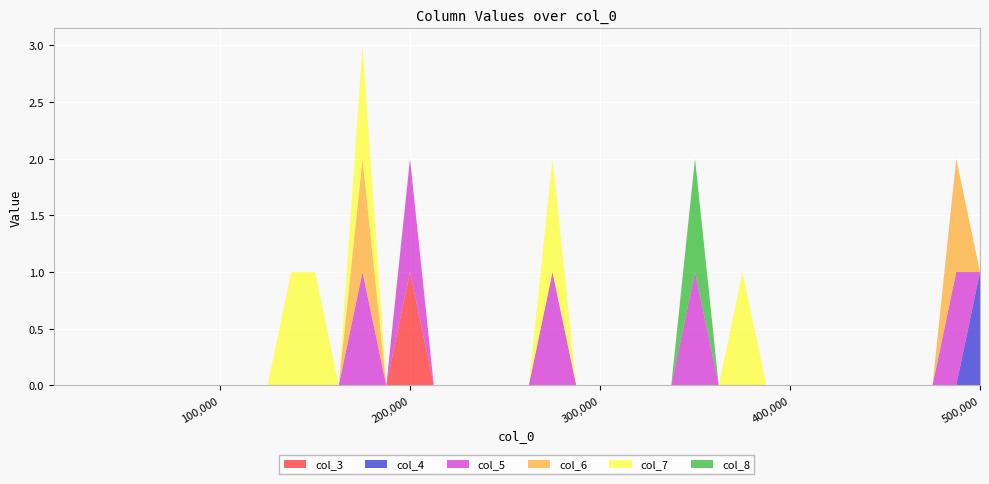

Reading left to right, extract all data points from this chart.

col_3: 12500=0	25000=0	37500=0	50000=0	62500=0	75000=0	87500=0	100000=0	112500=0	125000=0	137500=0	150000=0	162500=0	175000=0	187500=0	200000=1	212500=0	225000=0	237500=0	250000=0	262500=0	275000=0	287500=0	300000=0	312500=0	325000=0	337500=0	350000=0	362500=0	375000=0	387500=0	400000=0	412500=0	425000=0	437500=0	450000=0	462500=0	475000=0	487500=0	500000=0
col_4: 12500=0	25000=0	37500=0	50000=0	62500=0	75000=0	87500=0	100000=0	112500=0	125000=0	137500=0	150000=0	162500=0	175000=0	187500=0	200000=0	212500=0	225000=0	237500=0	250000=0	262500=0	275000=0	287500=0	300000=0	312500=0	325000=0	337500=0	350000=0	362500=0	375000=0	387500=0	400000=0	412500=0	425000=0	437500=0	450000=0	462500=0	475000=0	487500=0	500000=1
col_5: 12500=0	25000=0	37500=0	50000=0	62500=0	75000=0	87500=0	100000=0	112500=0	125000=0	137500=0	150000=0	162500=0	175000=1	187500=0	200000=1	212500=0	225000=0	237500=0	250000=0	262500=0	275000=1	287500=0	300000=0	312500=0	325000=0	337500=0	350000=1	362500=0	375000=0	387500=0	400000=0	412500=0	425000=0	437500=0	450000=0	462500=0	475000=0	487500=1	500000=0
col_6: 12500=0	25000=0	37500=0	50000=0	62500=0	75000=0	87500=0	100000=0	112500=0	125000=0	137500=0	150000=0	162500=0	175000=1	187500=0	200000=0	212500=0	225000=0	237500=0	250000=0	262500=0	275000=0	287500=0	300000=0	312500=0	325000=0	337500=0	350000=0	362500=0	375000=0	387500=0	400000=0	412500=0	425000=0	437500=0	450000=0	462500=0	475000=0	487500=1	500000=0
col_7: 12500=0	25000=0	37500=0	50000=0	62500=0	75000=0	87500=0	100000=0	112500=0	125000=0	137500=1	150000=1	162500=0	175000=1	187500=0	200000=0	212500=0	225000=0	237500=0	250000=0	262500=0	275000=1	287500=0	300000=0	312500=0	325000=0	337500=0	350000=0	362500=0	375000=1	387500=0	400000=0	412500=0	425000=0	437500=0	450000=0	462500=0	475000=0	487500=0	500000=0
col_8: 12500=0	25000=0	37500=0	50000=0	62500=0	75000=0	87500=0	100000=0	112500=0	125000=0	137500=0	150000=0	162500=0	175000=0	187500=0	200000=0	212500=0	225000=0	237500=0	250000=0	262500=0	275000=0	287500=0	300000=0	312500=0	325000=0	337500=0	350000=1	362500=0	375000=0	387500=0	400000=0	412500=0	425000=0	437500=0	450000=0	462500=0	475000=0	487500=0	500000=0